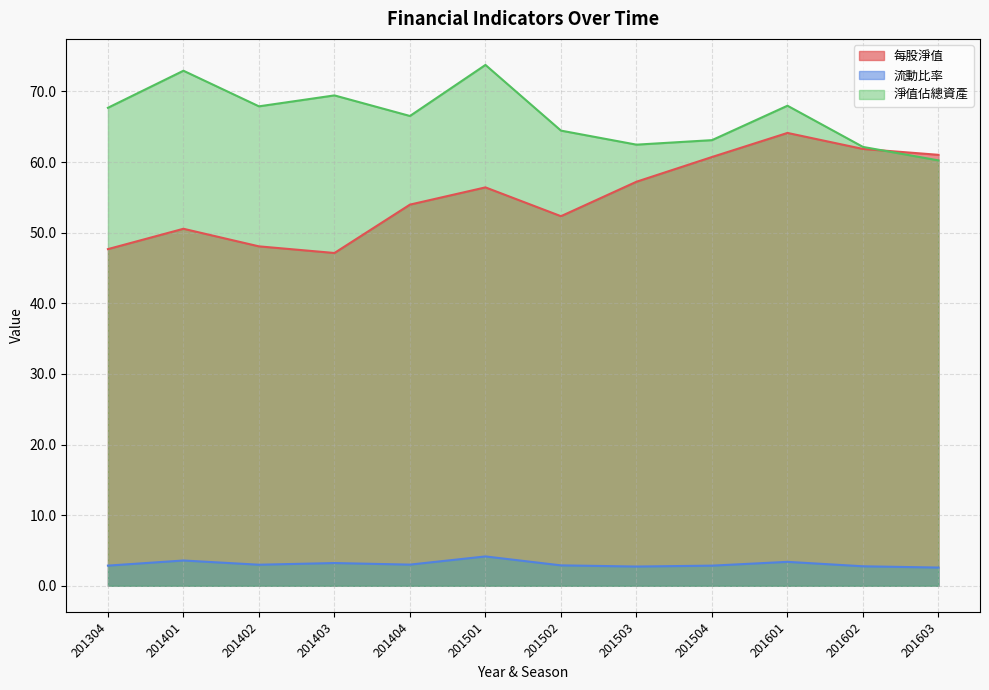

Reading left to right, extract all data points from this chart.

每股淨值: 201304=47.7	201401=50.5	201402=48.1	201403=47.1	201404=54.0	201501=56.4	201502=52.3	201503=57.2	201504=60.7	201601=64.1	201602=61.9	201603=61.0
流動比率: 201304=2.9	201401=3.6	201402=3.0	201403=3.2	201404=3.0	201501=4.2	201502=2.9	201503=2.7	201504=2.9	201601=3.4	201602=2.8	201603=2.6
淨值佔總資產: 201304=67.7	201401=72.9	201402=67.9	201403=69.4	201404=66.5	201501=73.7	201502=64.4	201503=62.5	201504=63.1	201601=68.0	201602=62.1	201603=60.2